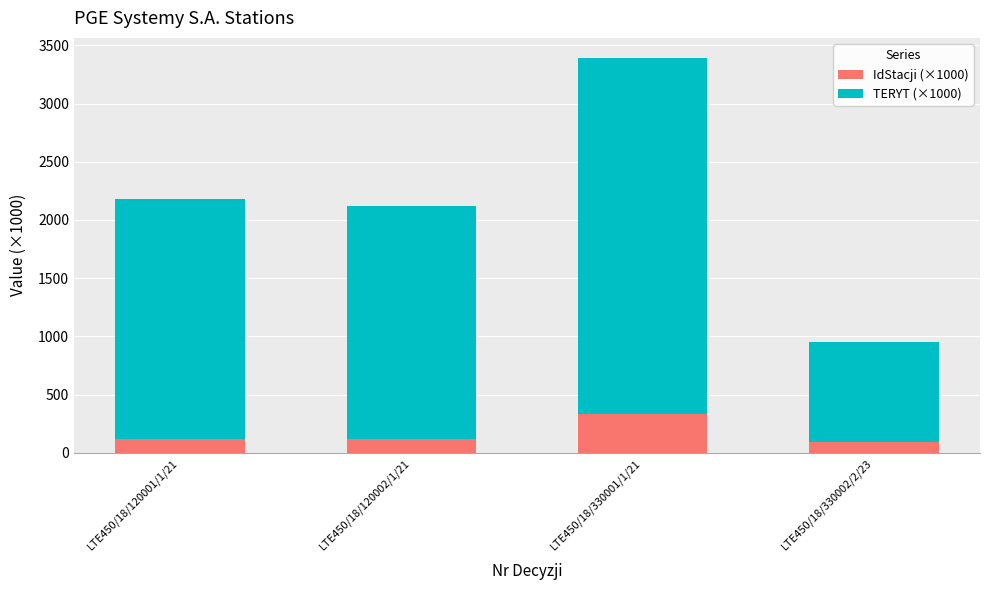

How many series are shown in this chart?

2